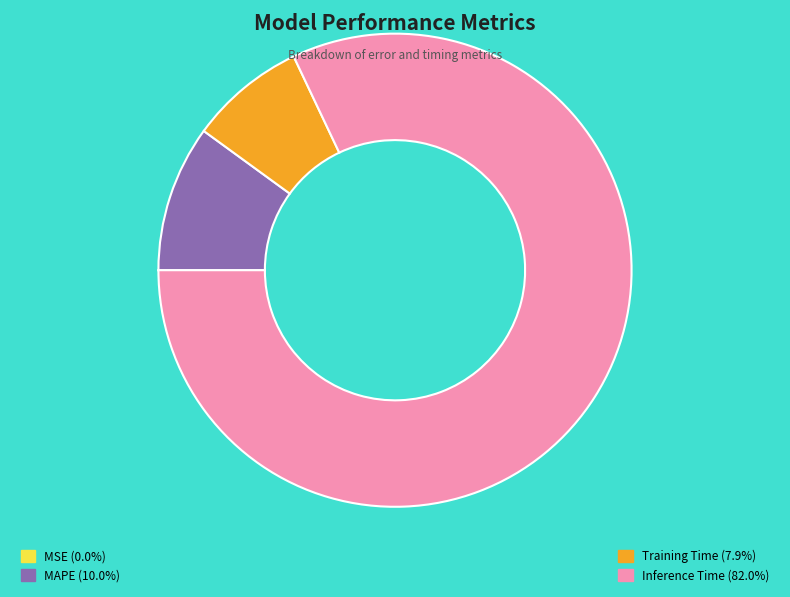

Is there a majority slice in this chart?

Yes